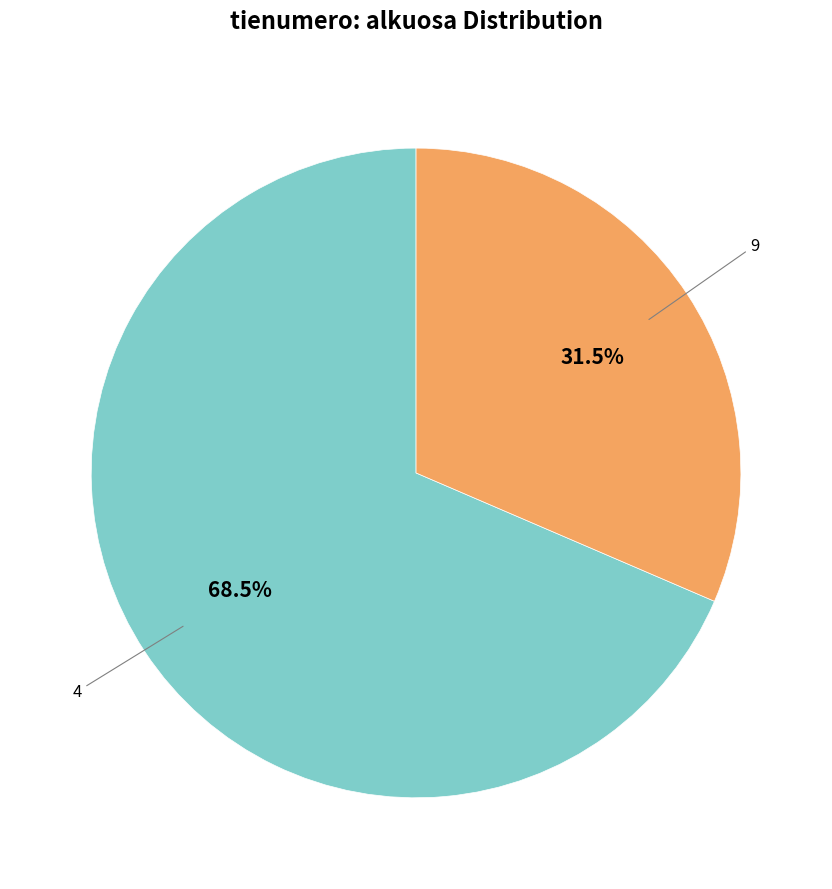

How many slices are in this pie chart?

2